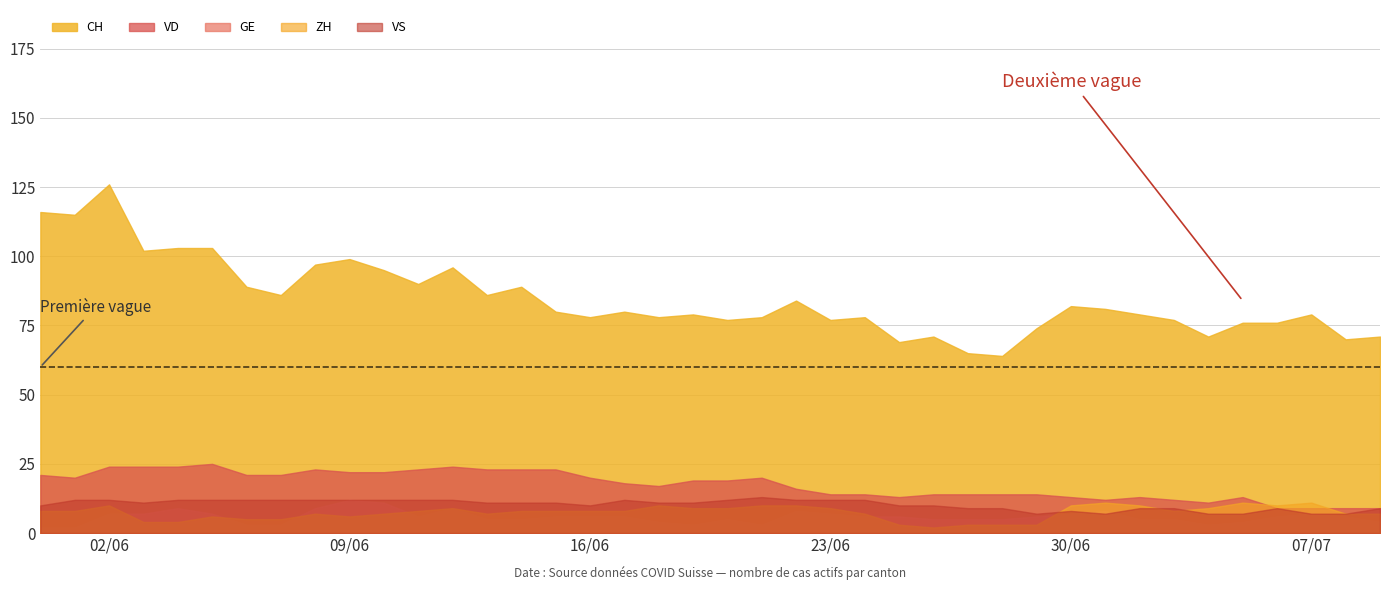

What is the sum of all GE values?

233